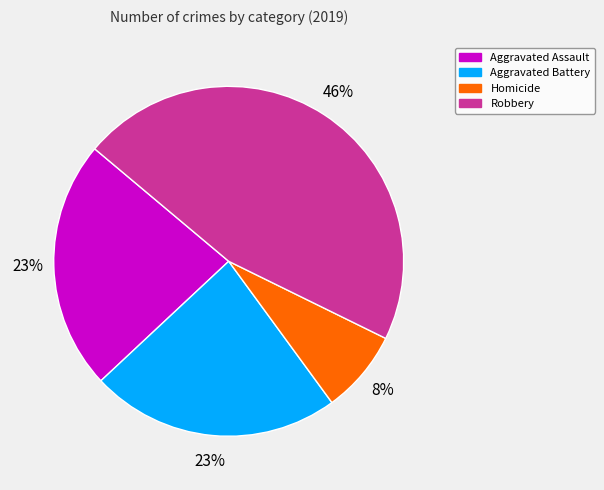

To the nearest percent, what portion does Aggravated Battery represent?

23%